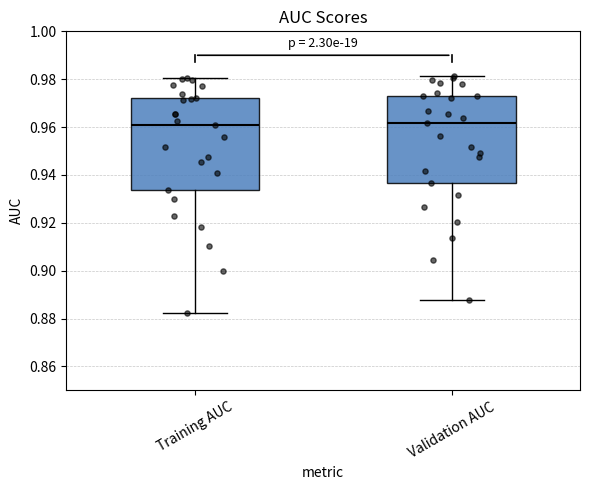

Reading left to right, transcribe this box plot: for each box, give where its median line is, the range the box spans, and where its two whiskers end, as read against the y-axis. The values are not printed on the chart, so give them approximately, as read against the axis.

Training AUC: median 0.960, box 0.934 to 0.972, whiskers 0.882 to 0.980
Validation AUC: median 0.962, box 0.936 to 0.974, whiskers 0.888 to 0.982